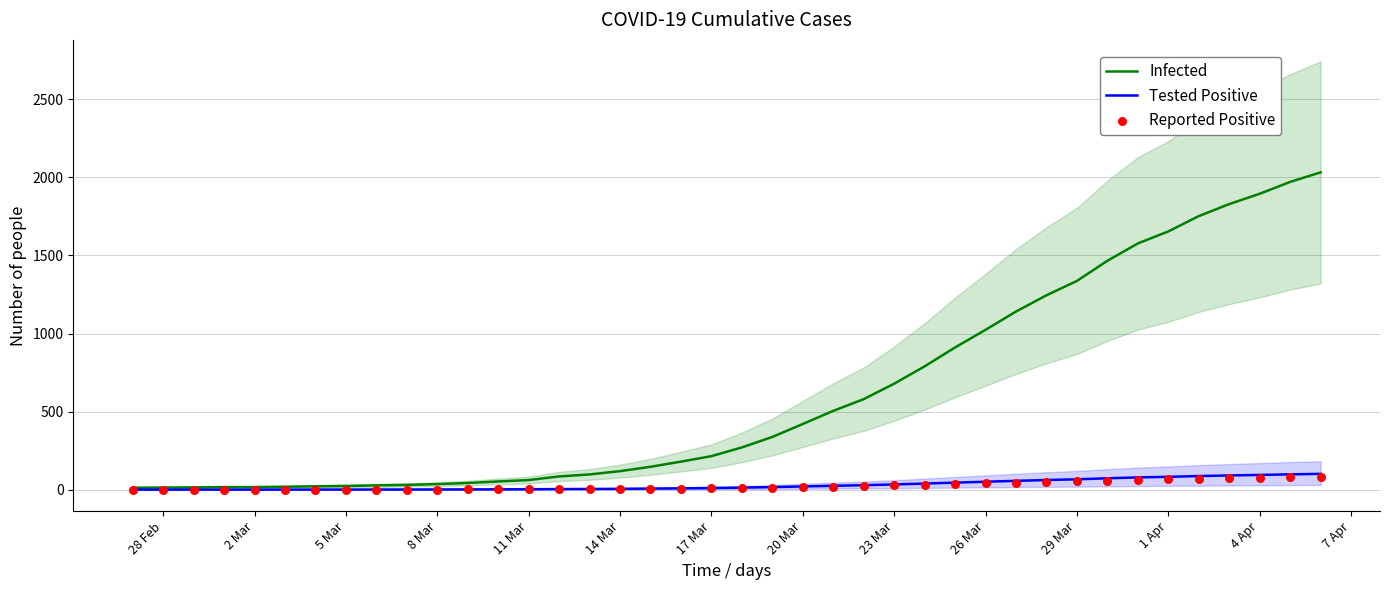

Which series has the largest total across all categories?

Infected